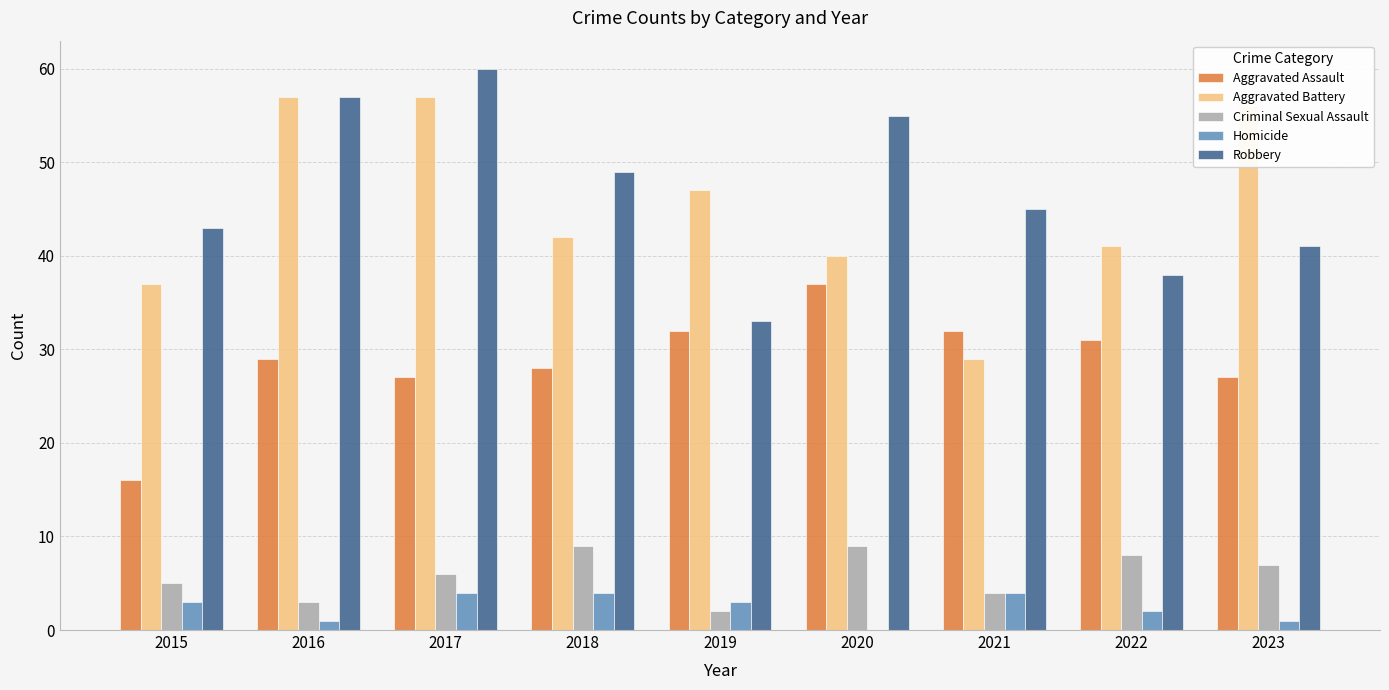

Are the bars grouped side by side (vs. stacked)?

Yes